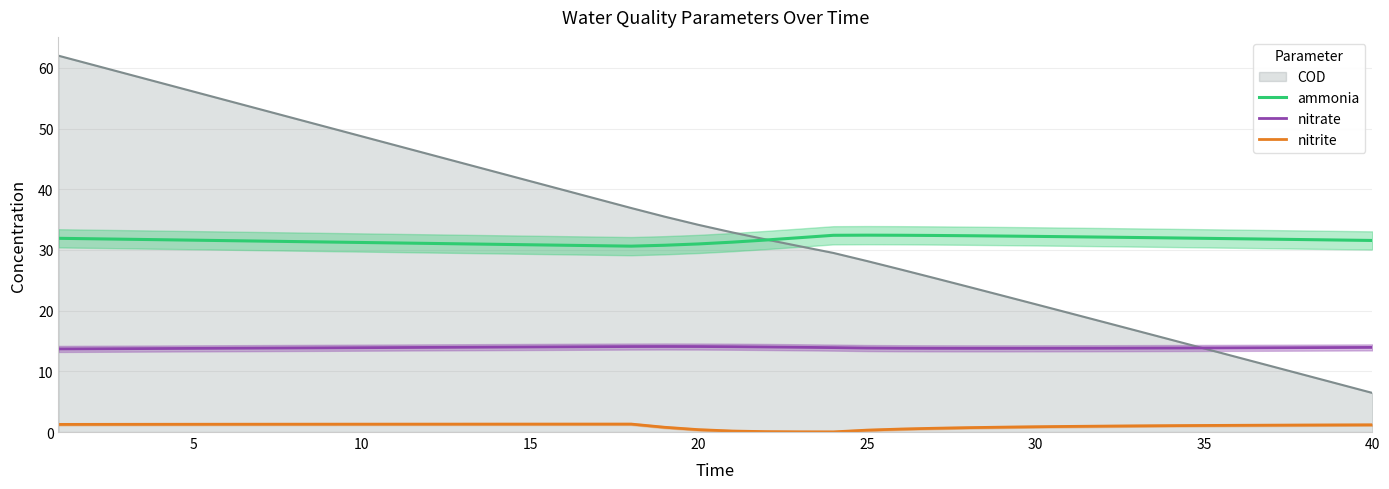

Is it true that ammonia equals 52.8 at 25?

False